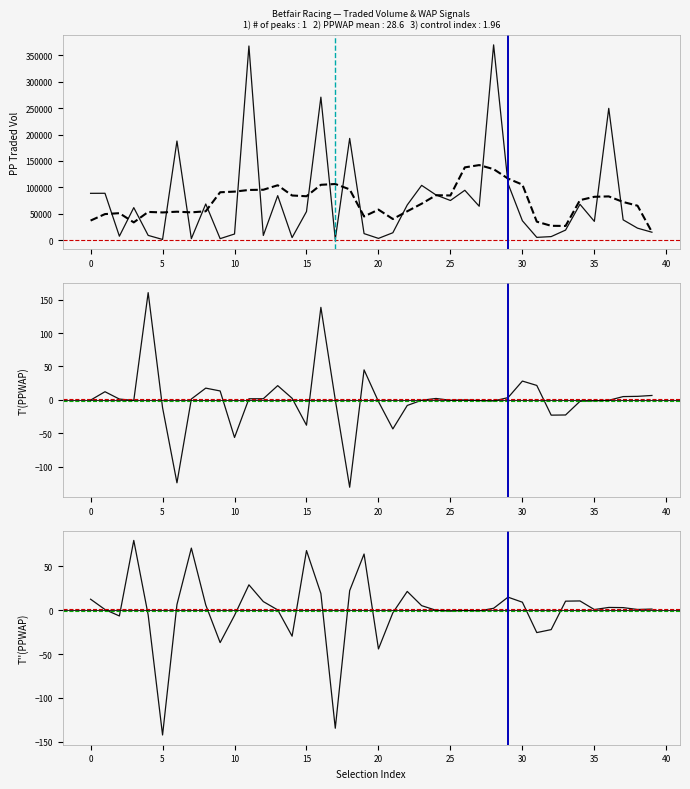

What is the total value across all series at 17?

1259.9